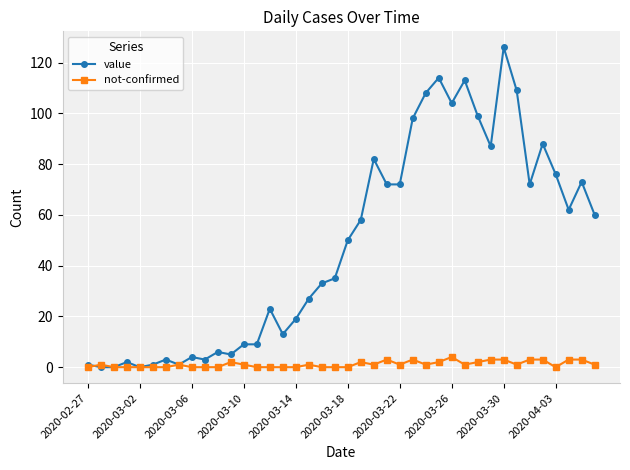

Rank the series by their average value, from lowest to highest.

not-confirmed, value